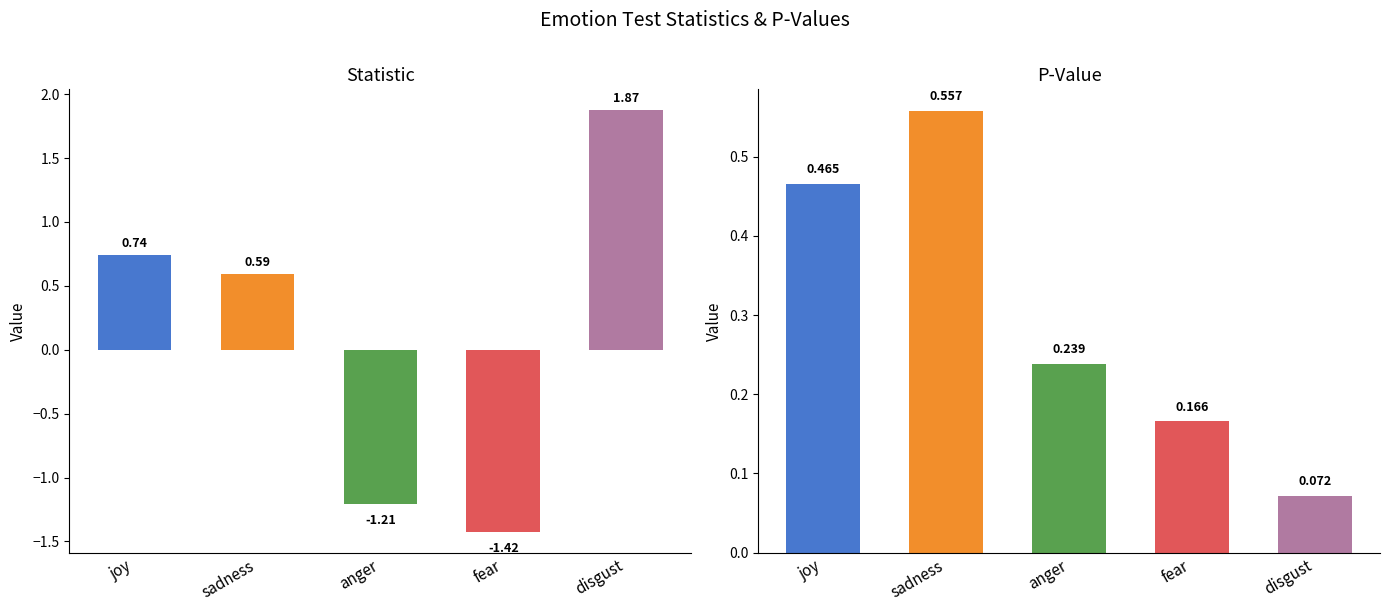

What is the total value across all series at disgust?

1.9